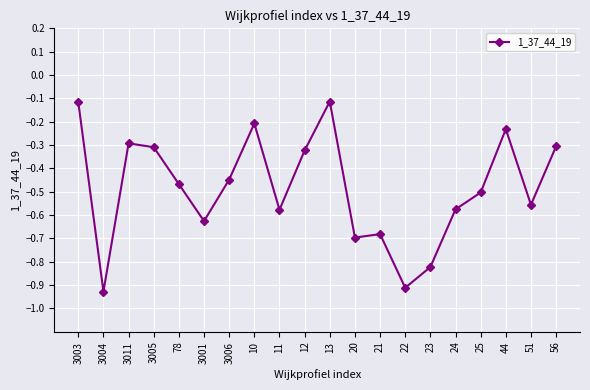

What is the difference between the maximum and second lowest values?

0.8